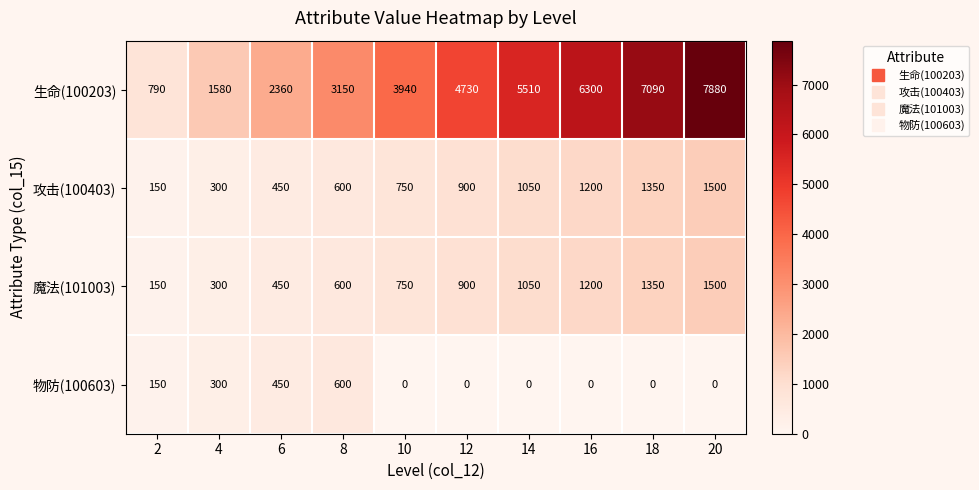

The 攻击(100403) series shows 1500 at 20. True or false?

True